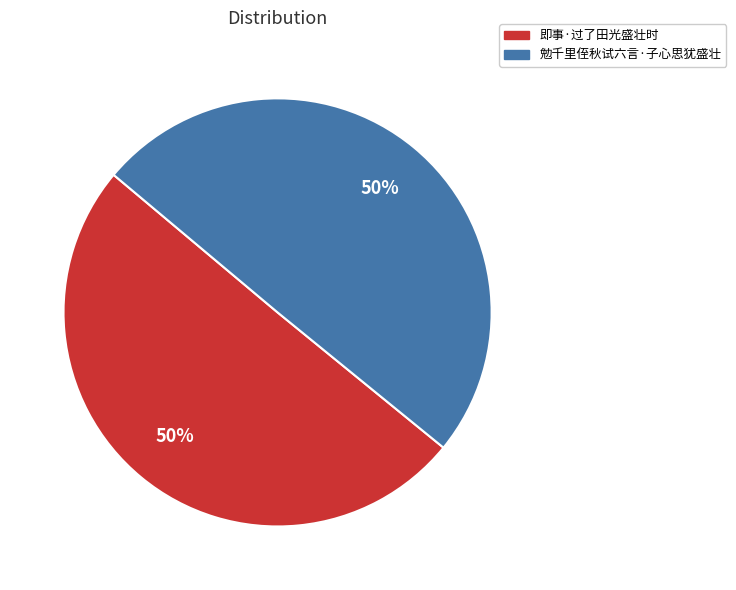

What percentage is the 即事·过了田光盛壮时 slice, to the nearest percent?

50%